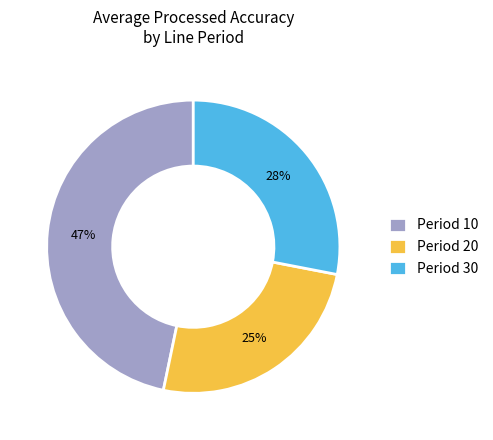

Is it true that Period 20 is 19% of the pie?

False